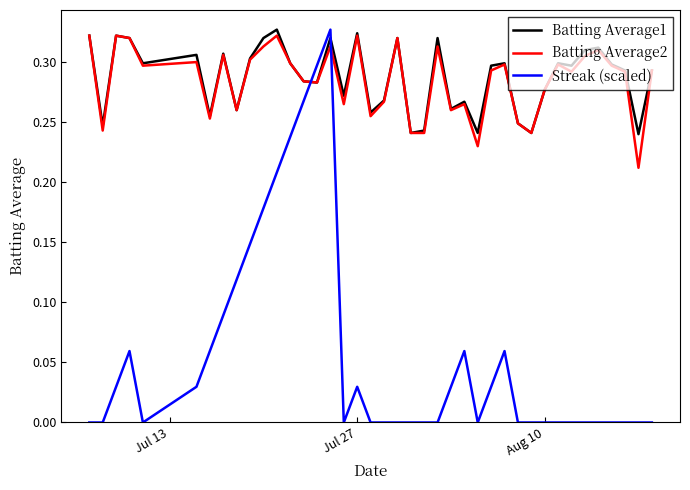

Does the chart have visible grid lines?

No